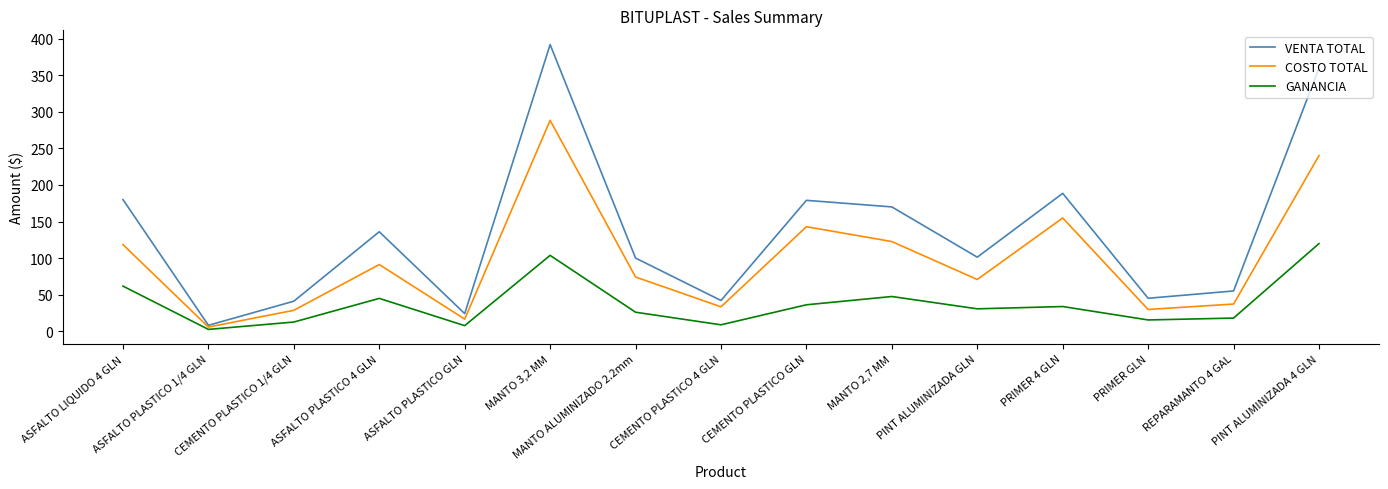

How many lines are shown in the chart?

3